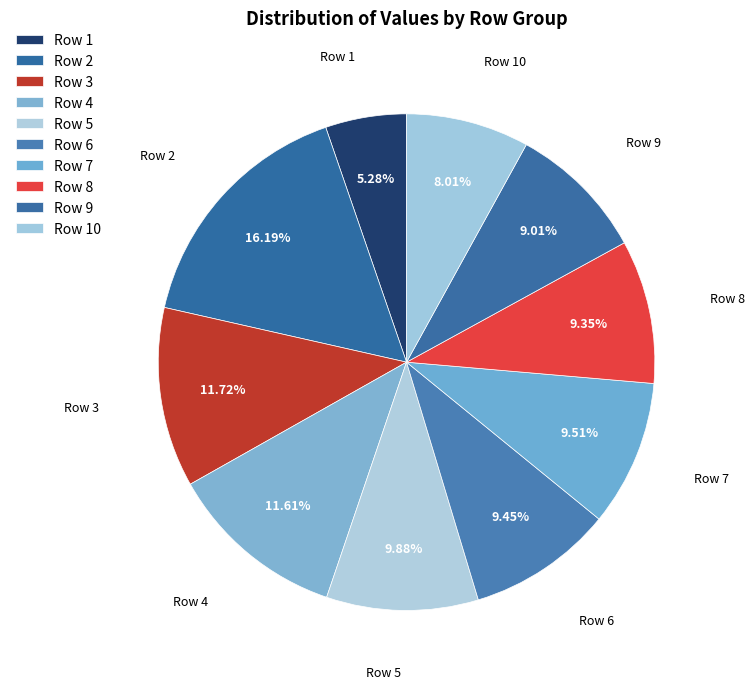

Count the number of slices in the pie.

10